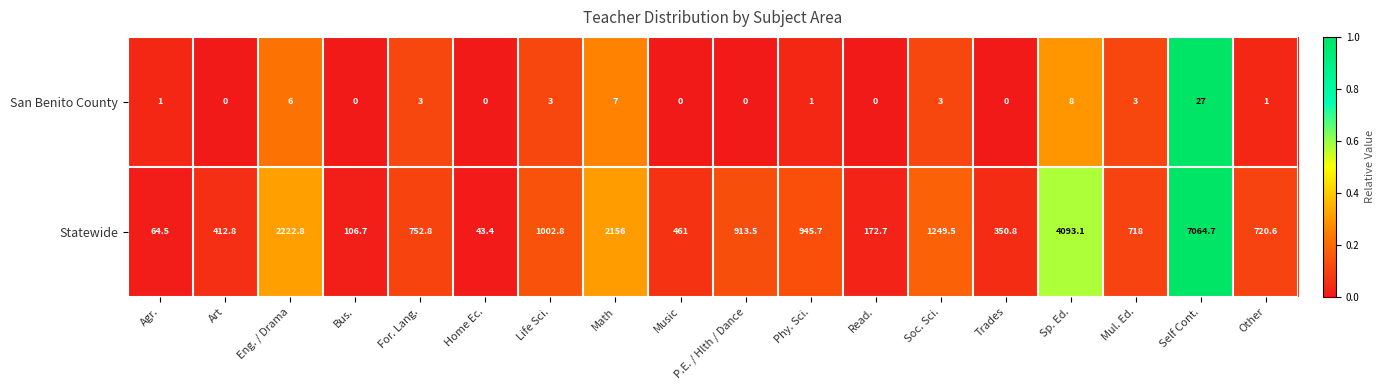

What is the sum of the Statewide values at Phy. Sci. and Math?

3101.7